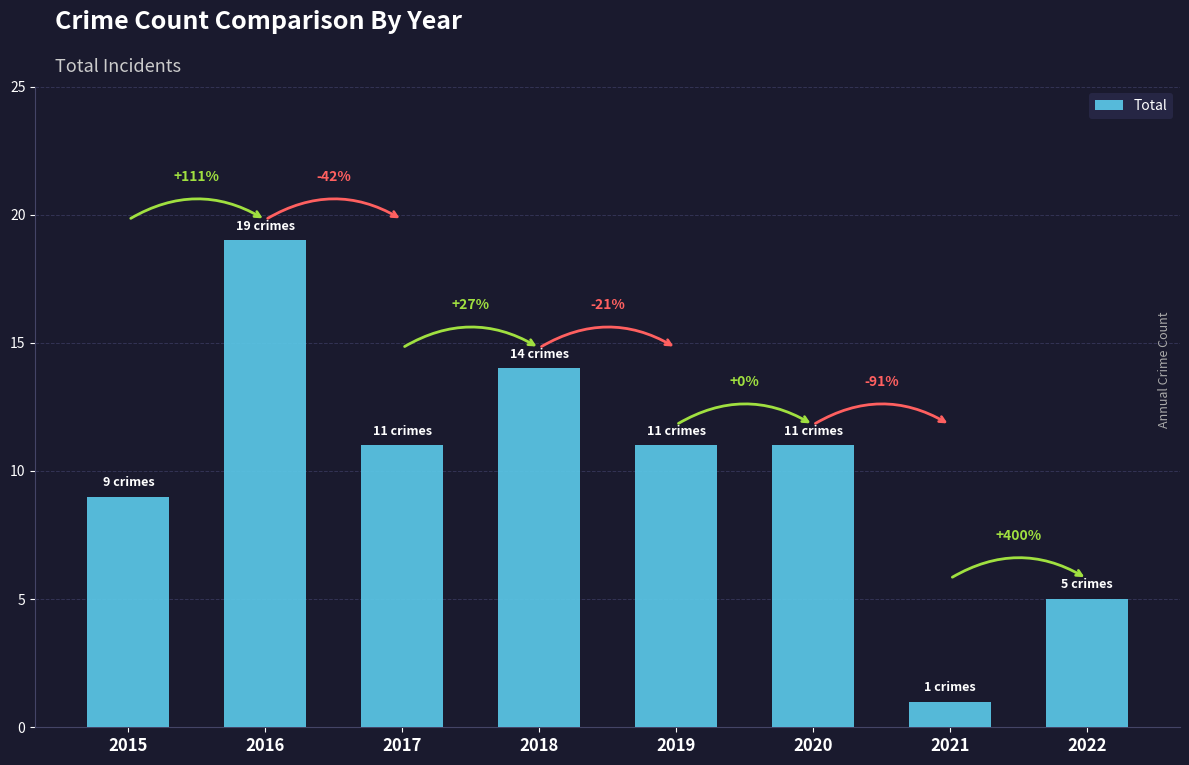

Where is the data nearest to the value 10?

2015